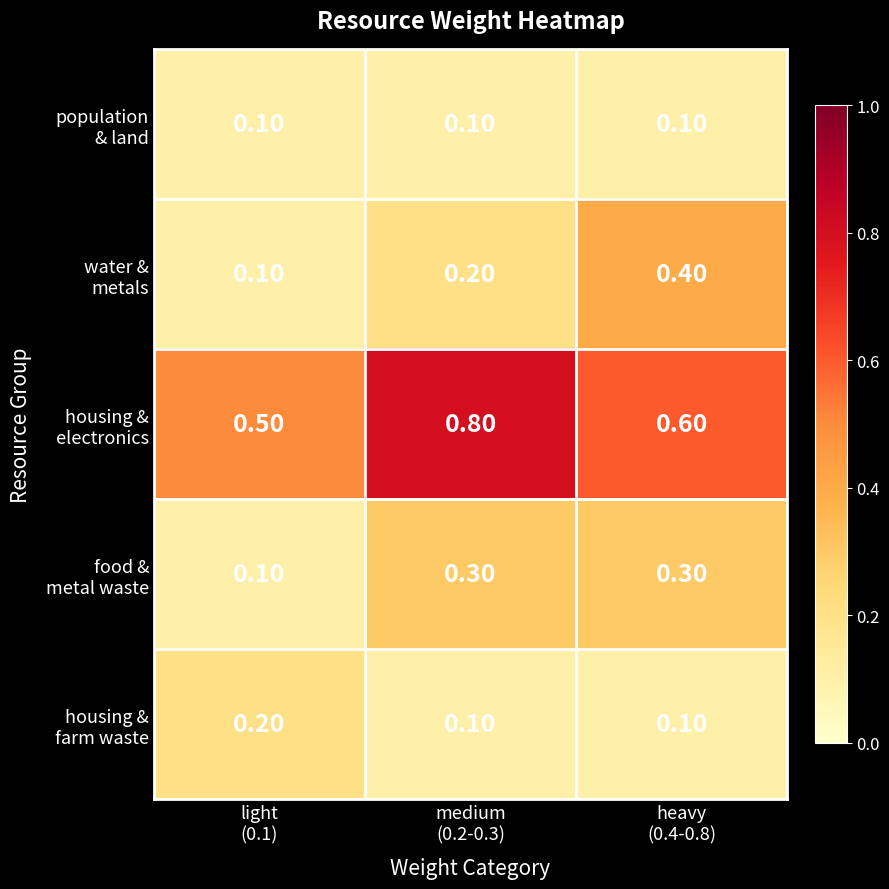

At how many categories does at least one series exceed 0?

3